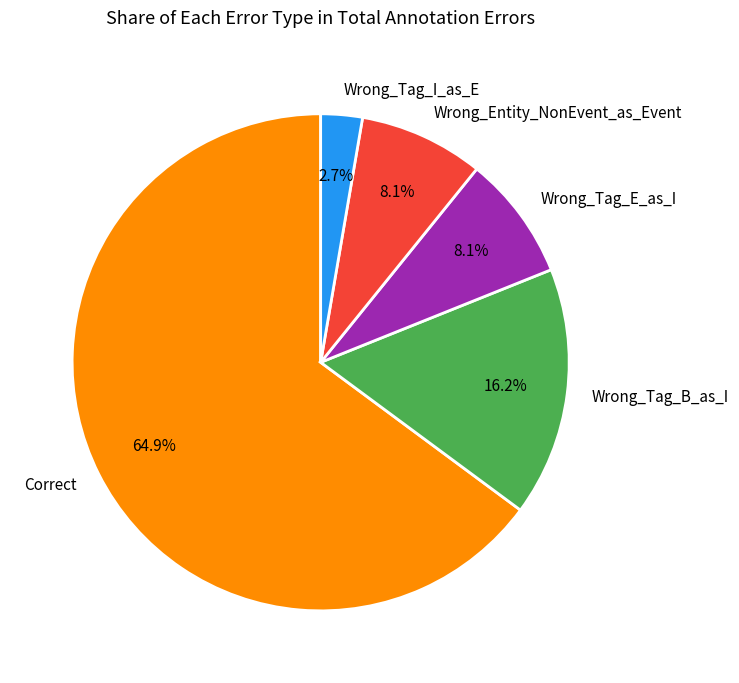

What is the total percentage of Wrong_Tag_B_as_I and Wrong_Tag_I_as_E?

18.9%